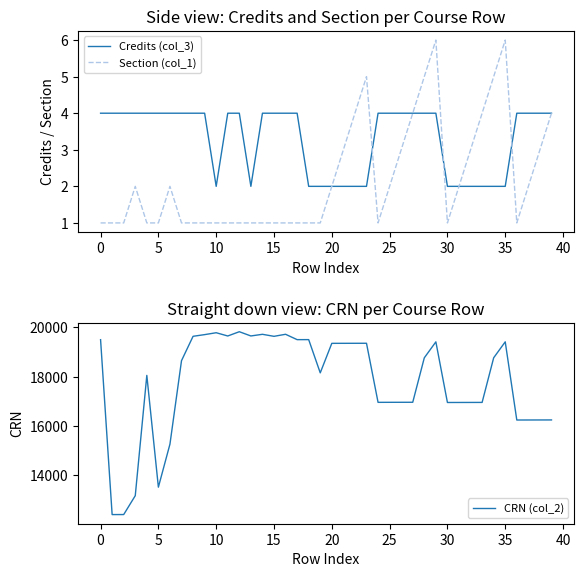

What is the minimum value shown in the chart?

1